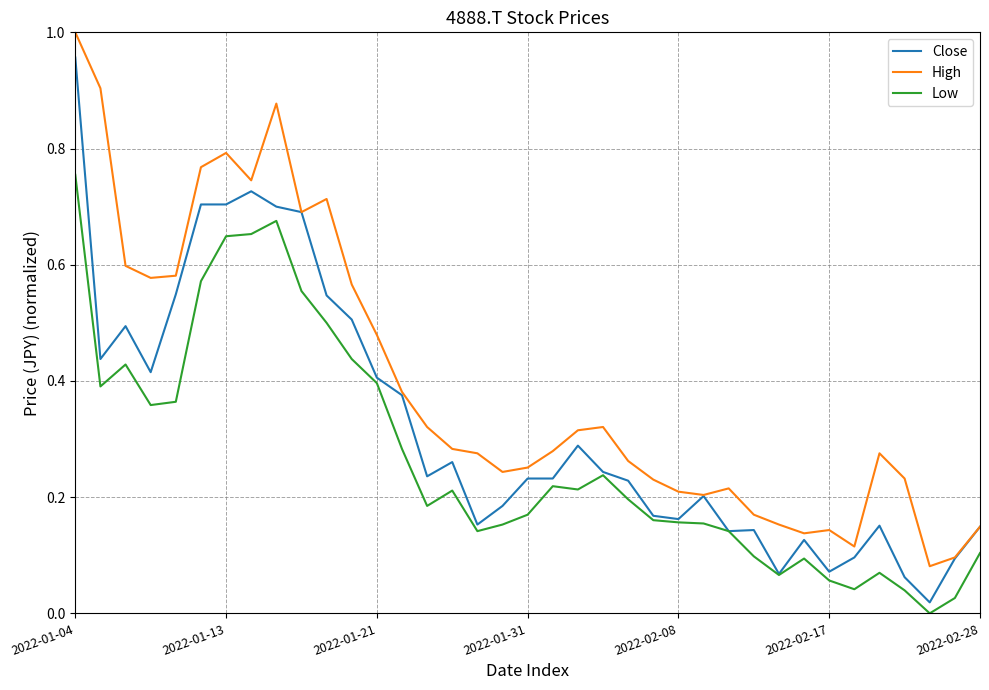

True or false: High and Low intersect in this chart.

False